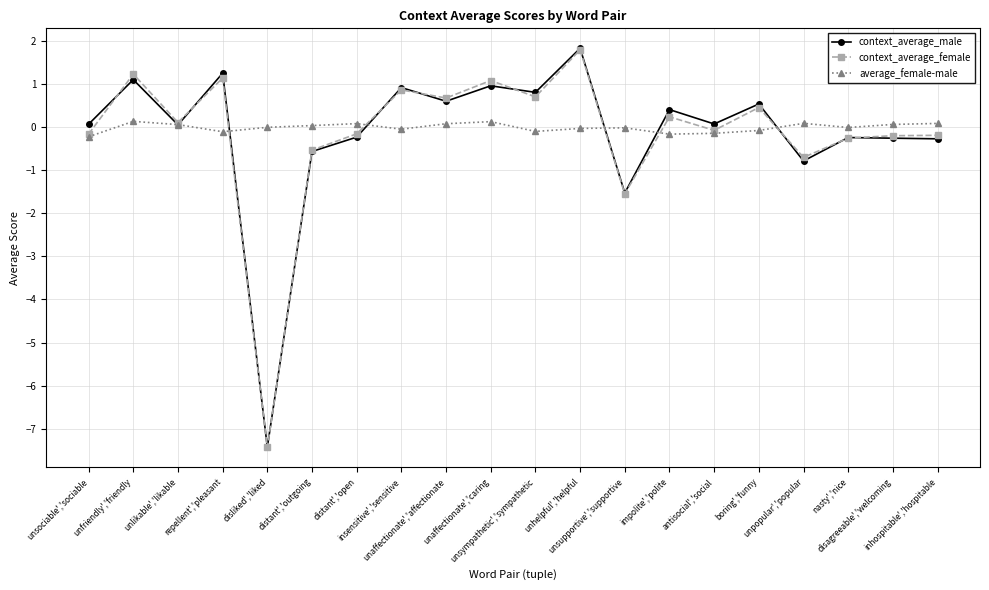

At which category does the chart reach its peak across all series?

unhelpful','helpful